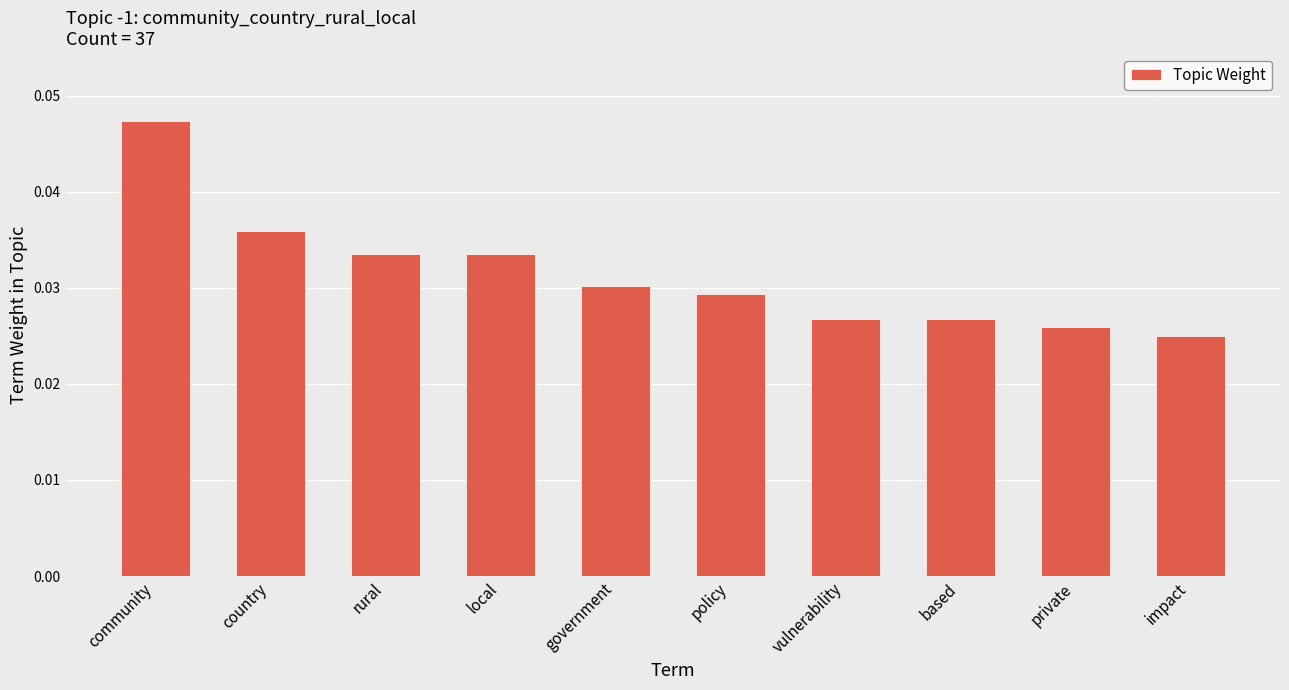

What is the label of the 4th bar from the left?

local